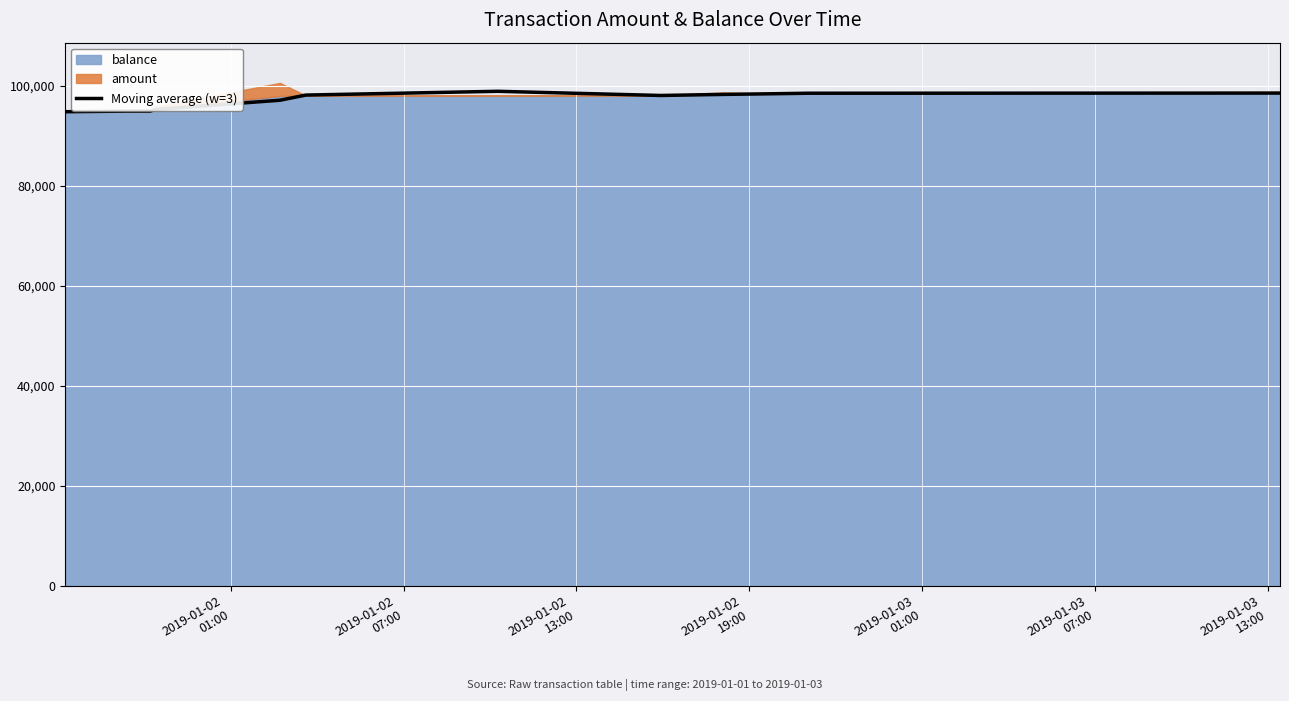

Reading left to right, transcribe all the data shown in this chart.

94795.0	94918.5	94921.3	95252.0	97090.7	98124.3	98877.3	98043.7	98255.0	98369.7	98492.0	98521.0